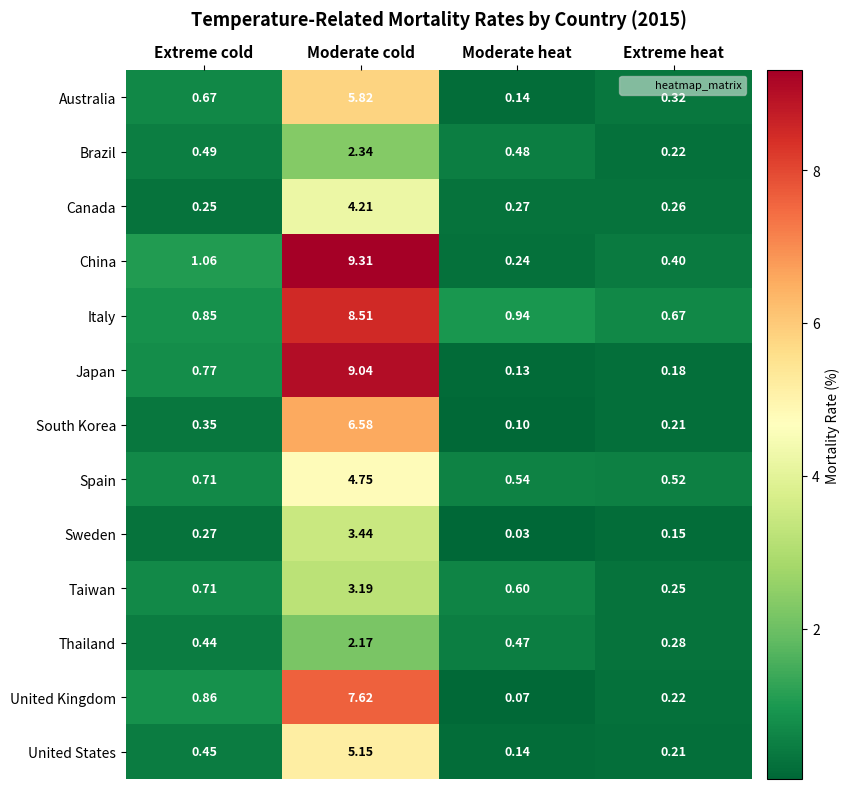

What is the total value across all series at Moderate cold?

72.1